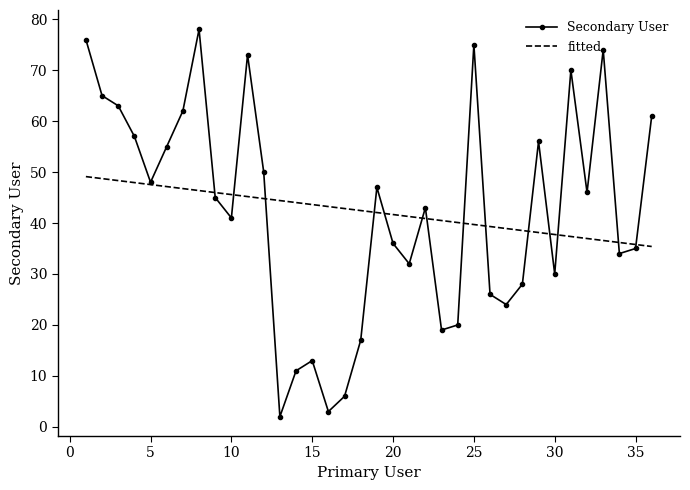

What is the lowest value of the fitted series?

35.4